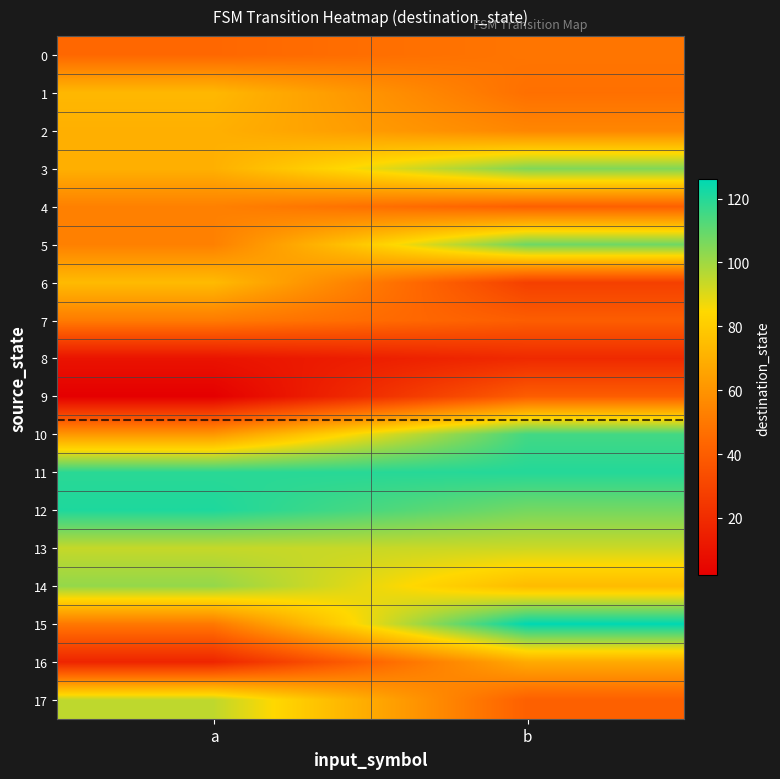

What is the spread (max minus min) of values at b?

107